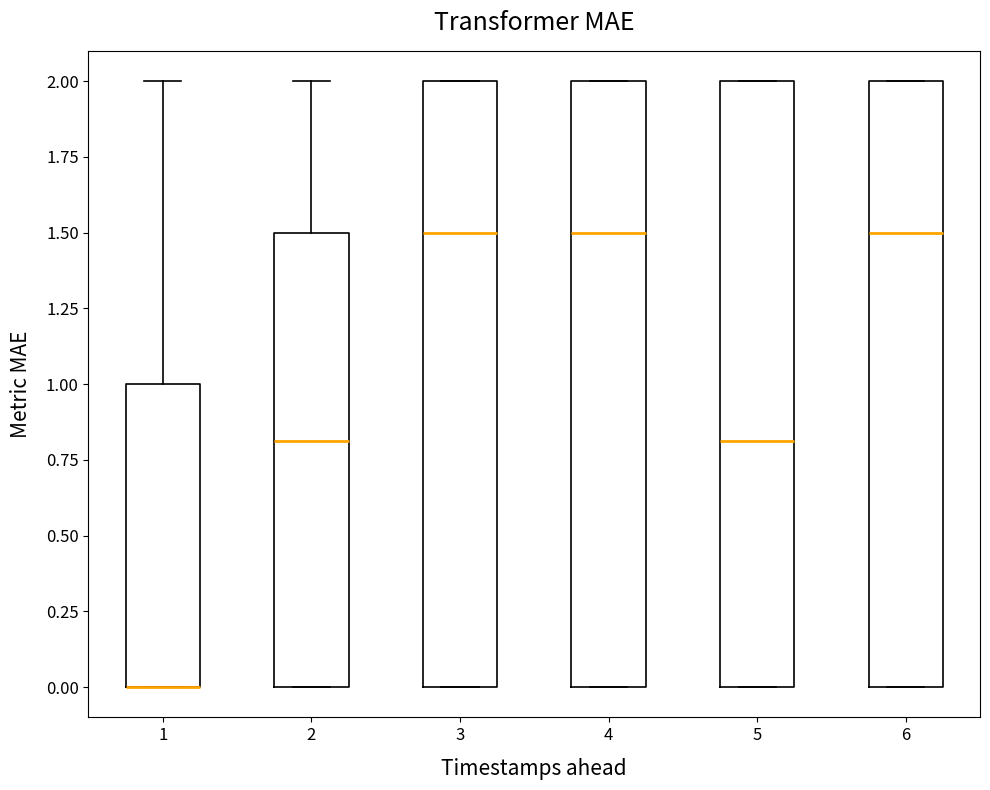

Reading left to right, transcribe this box plot: for each box, give where its median line is, the range the box spans, and where its two whiskers end, as read against the y-axis. The values are not printed on the chart, so give them approximately, as read against the axis.

1: median 0.0 (drawn on the box's lower edge), box 0.0 to 1.0, whiskers 0.0 to 2.0
2: median 0.8, box 0.0 to 1.5, whiskers 0.0 to 2.0
3: median 1.5, box 0.0 to 2.0, whiskers 0.0 to 2.0
4: median 1.5, box 0.0 to 2.0, whiskers 0.0 to 2.0
5: median 0.8, box 0.0 to 2.0, whiskers 0.0 to 2.0
6: median 1.5, box 0.0 to 2.0, whiskers 0.0 to 2.0